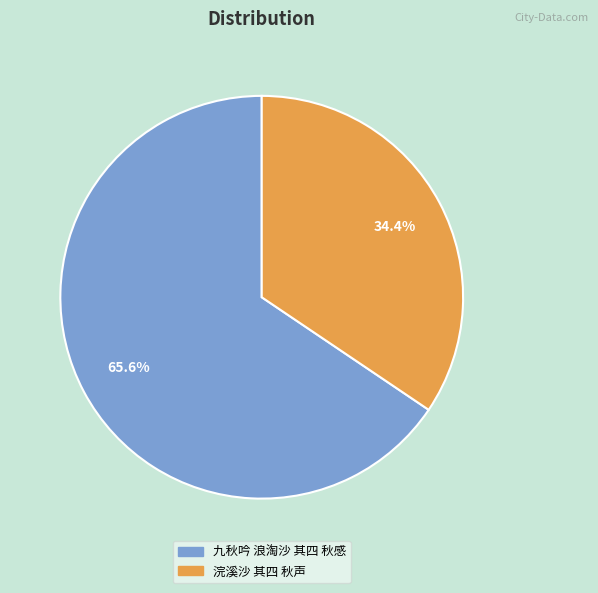

What percentage is the 浣溪沙 其四 秋声 slice, to the nearest percent?

34%